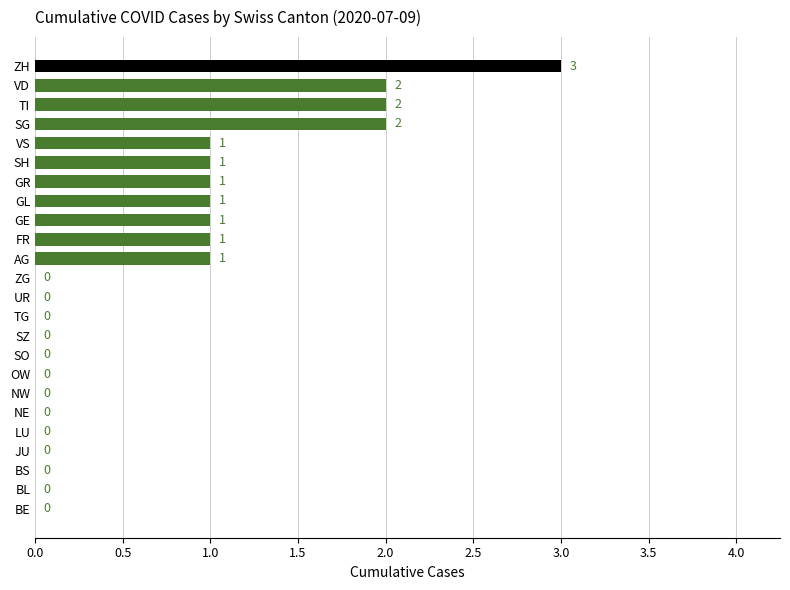

Which category has the highest value across all series?

ZH